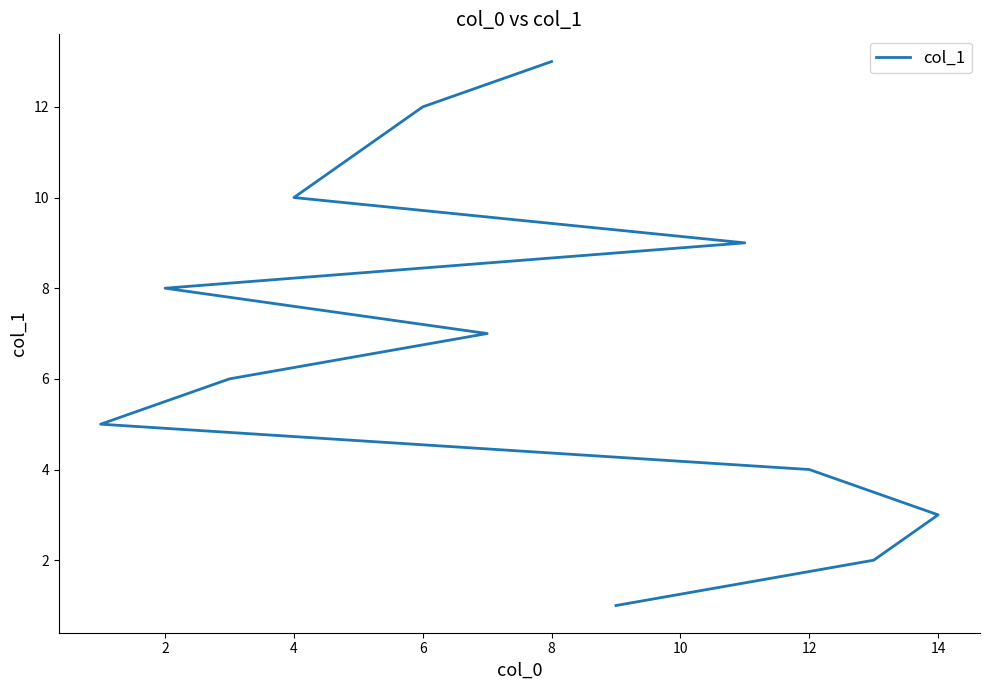

What is the greatest value displayed?

13